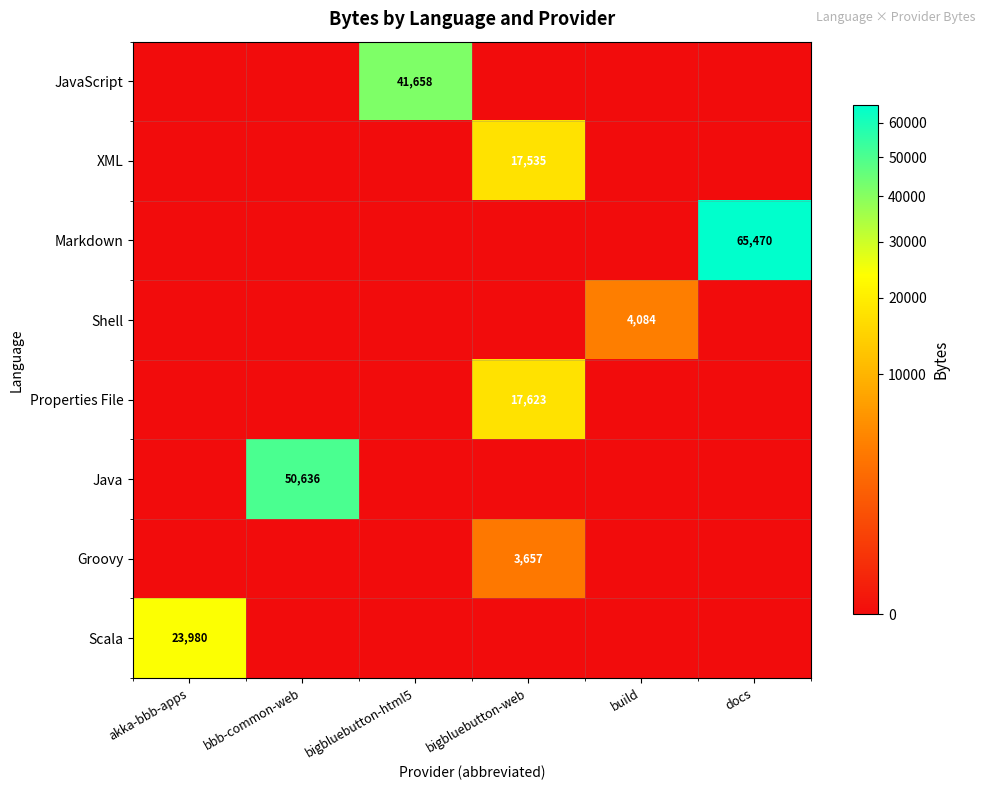

True or false: Properties File has a value of 5219 at bigbluebutton-web.

False